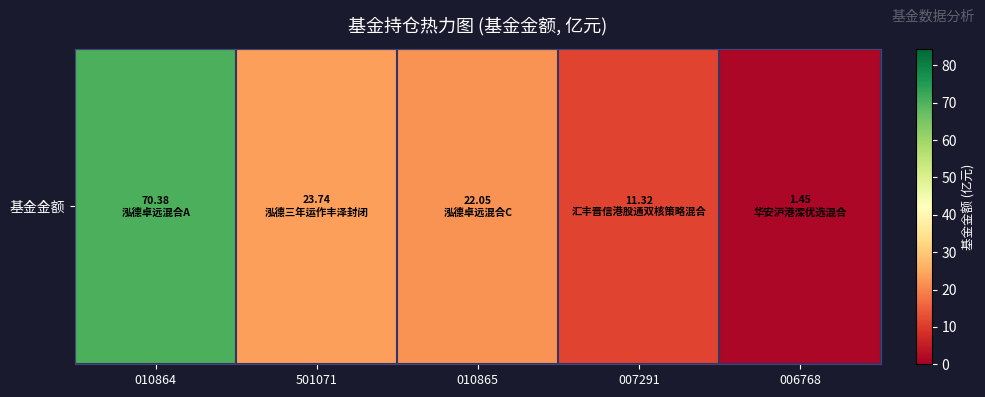

What is the average value?

25.8